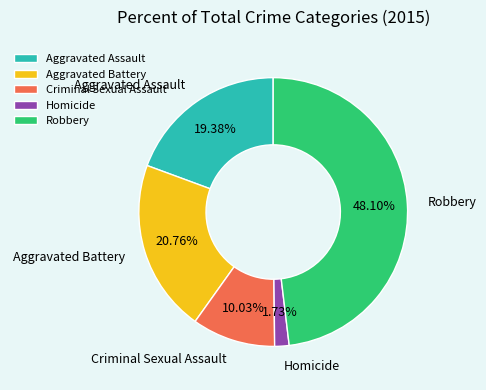

Approximately how many times larger is the value at Criminal Sexual Assault compared to Homicide?

5.8